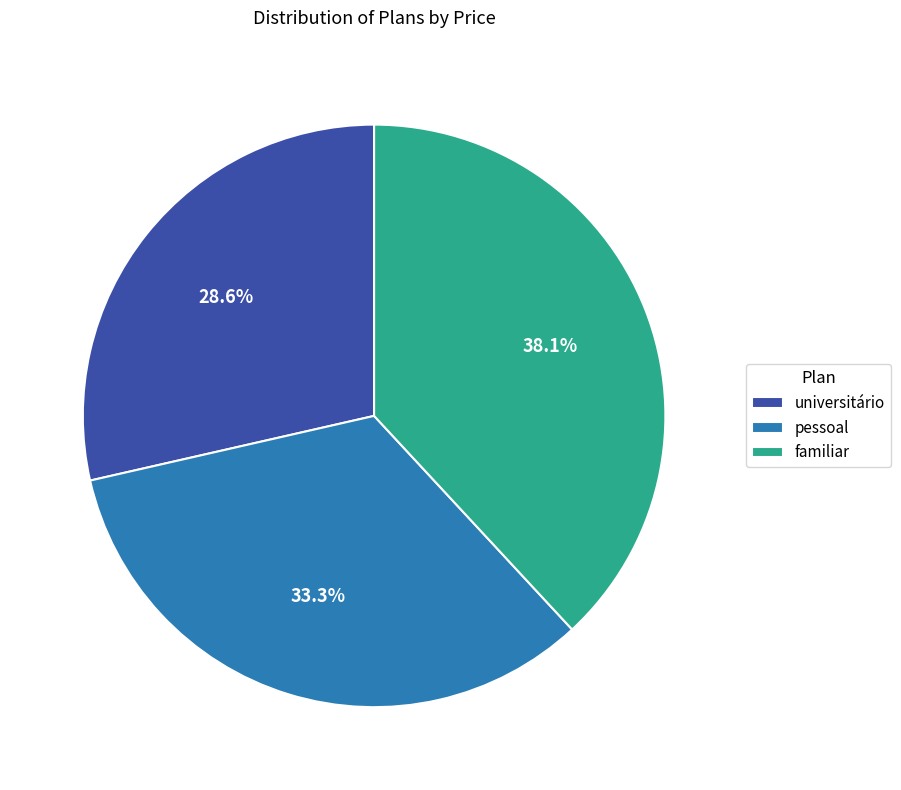

Rank the categories by value from lowest to highest.

universitário, pessoal, familiar